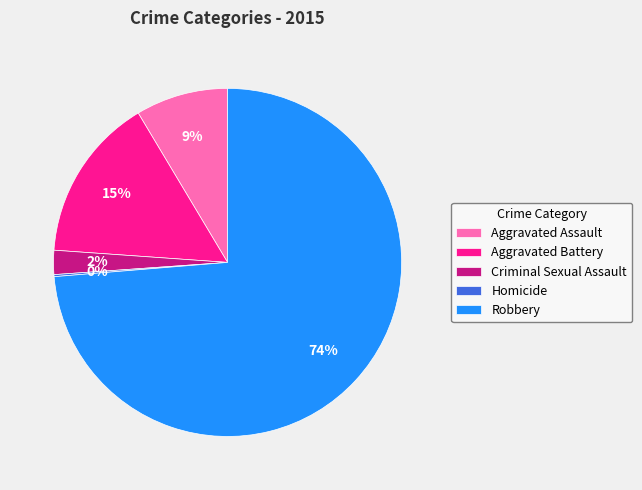

The Aggravated Battery slice represents 15% of the pie. True or false?

True